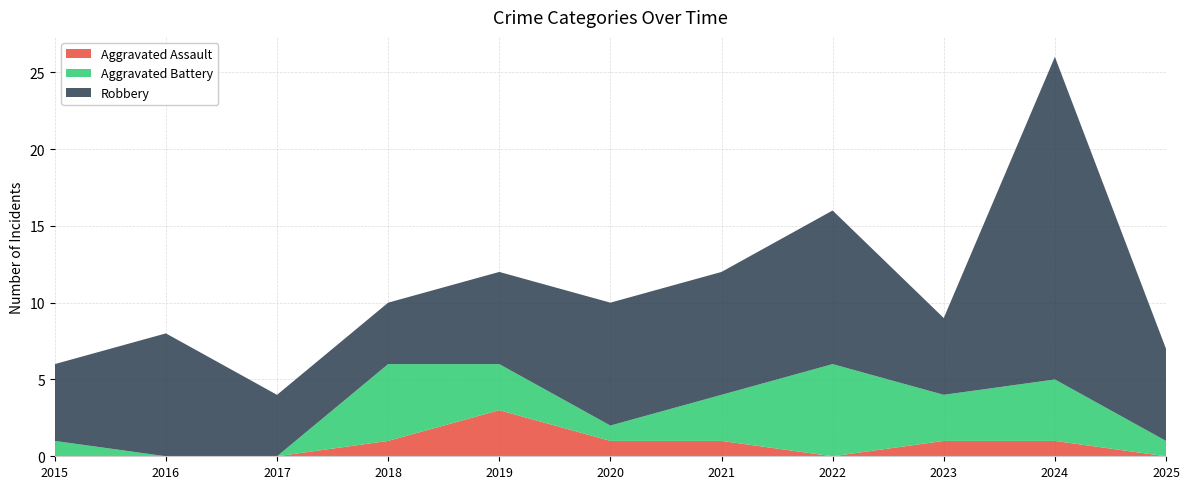

Reading right to left, list all the values displayed in this chart.

Aggravated Assault: 0	1	1	0	1	1	3	1	0	0	0
Aggravated Battery: 1	4	3	6	3	1	3	5	0	0	1
Robbery: 6	21	5	10	8	8	6	4	4	8	5